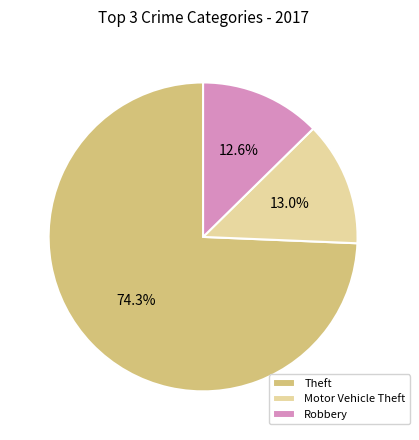

Is the sum of Motor Vehicle Theft and Robbery greater than half?

No